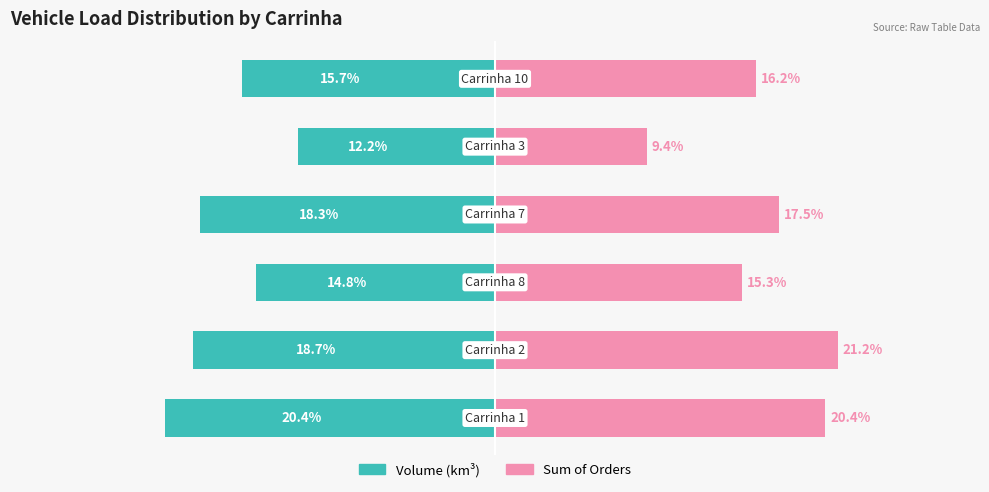

Reading left to right, extract all data points from this chart.

Volume (km3): 0=-20.4	1=-18.7	2=-14.8	3=-18.3	4=-12.2	5=-15.7
Sum of Orders: 0=20.4	1=21.2	2=15.3	3=17.5	4=9.4	5=16.2